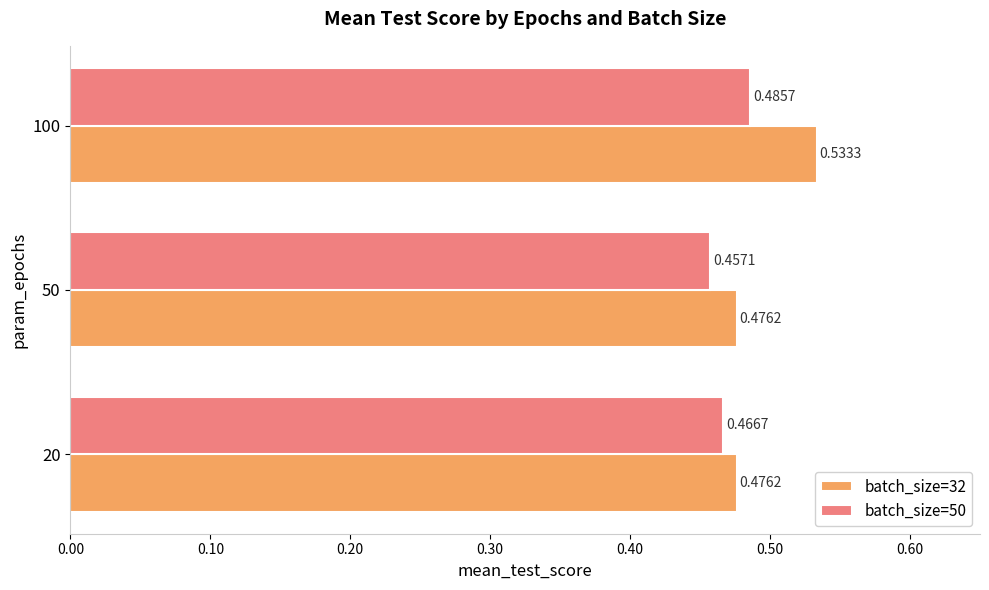

Rank the series by their maximum value, from highest to lowest.

batch_size=32, batch_size=50